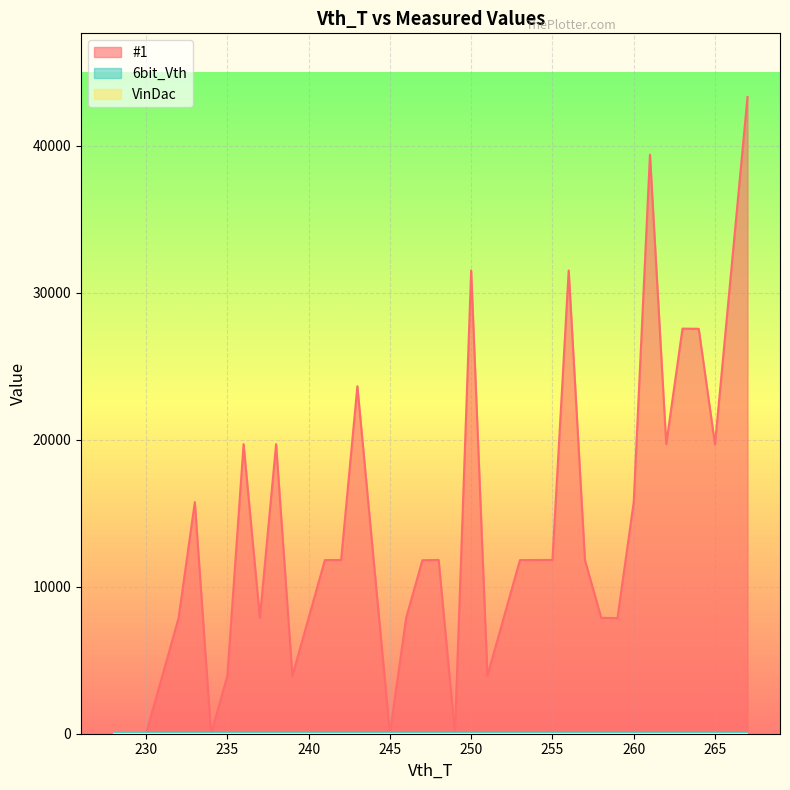

Reading left to right, extract all data points from this chart.

#1: 0	0	0	3935	7872	15757	0	3937	19699	7876	19695	3934	7877	11813	11819	23638	11818	0	7882	11804	11822	0	31514	3941	7882	11811	11819	11822	31511	11812	7884	7866	15754	39391	19701	27559	27547	19683	31505	43316
6bit_Vth: 60	60	60	60	60	60	60	60	60	60	60	60	60	60	60	60	60	60	60	60	60	60	60	60	60	60	60	60	60	60	60	60	60	60	60	60	60	60	60	60
VinDac: 0	0	0	0	0	0	0	0	0	0	0	0	0	0	0	0	0	0	0	0	0	0	0	0	0	0	0	0	0	0	0	0	0	0	0	0	0	0	0	0